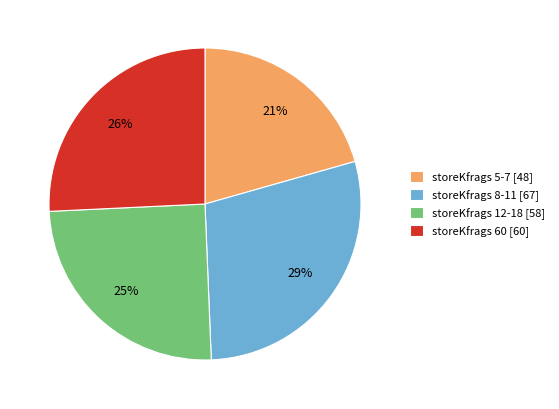

Rank the categories by value from lowest to highest.

storeKfrags 5-7 [48], storeKfrags 12-18 [58], storeKfrags 60 [60], storeKfrags 8-11 [67]